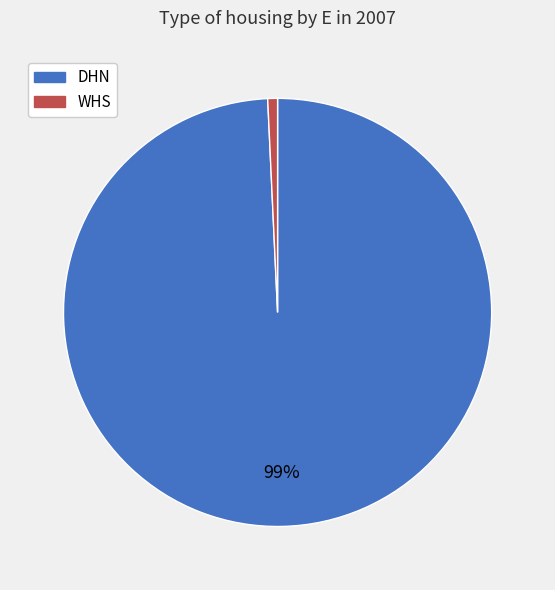

How many segments does this pie chart have?

2